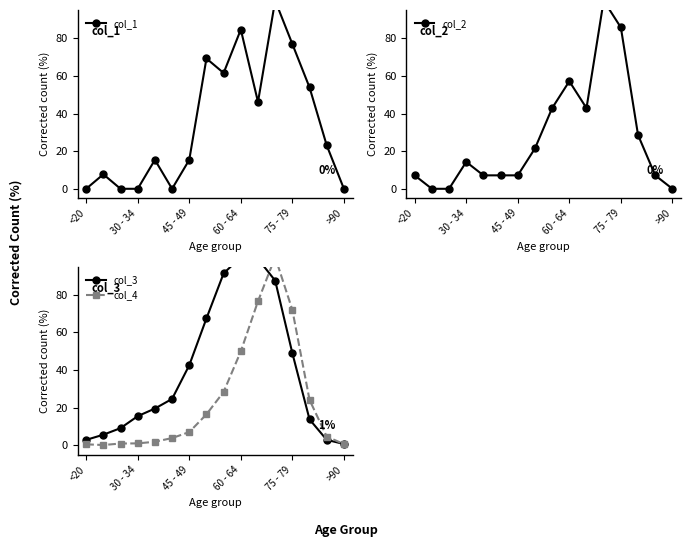

How many data points in col_4 are above 7?

8